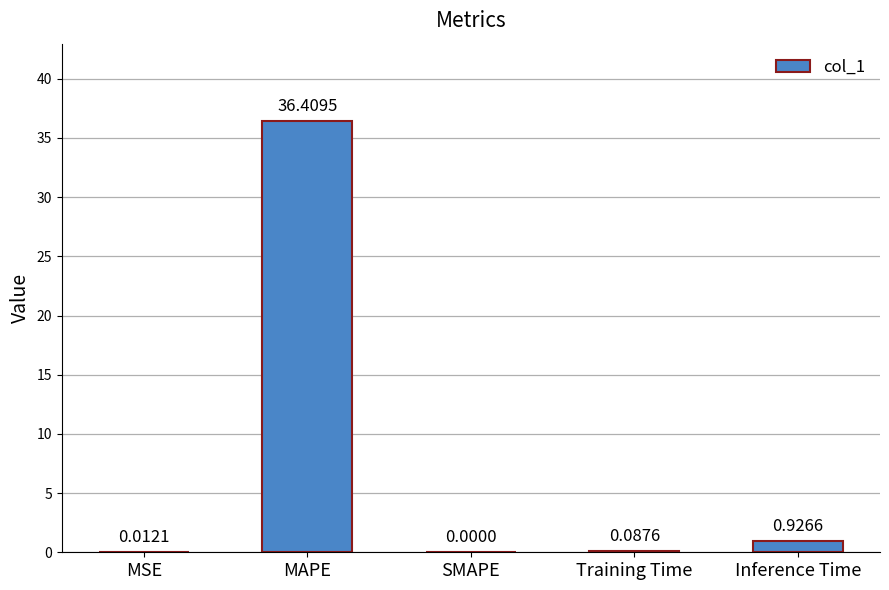

Where is the data nearest to the value 18?

Inference Time